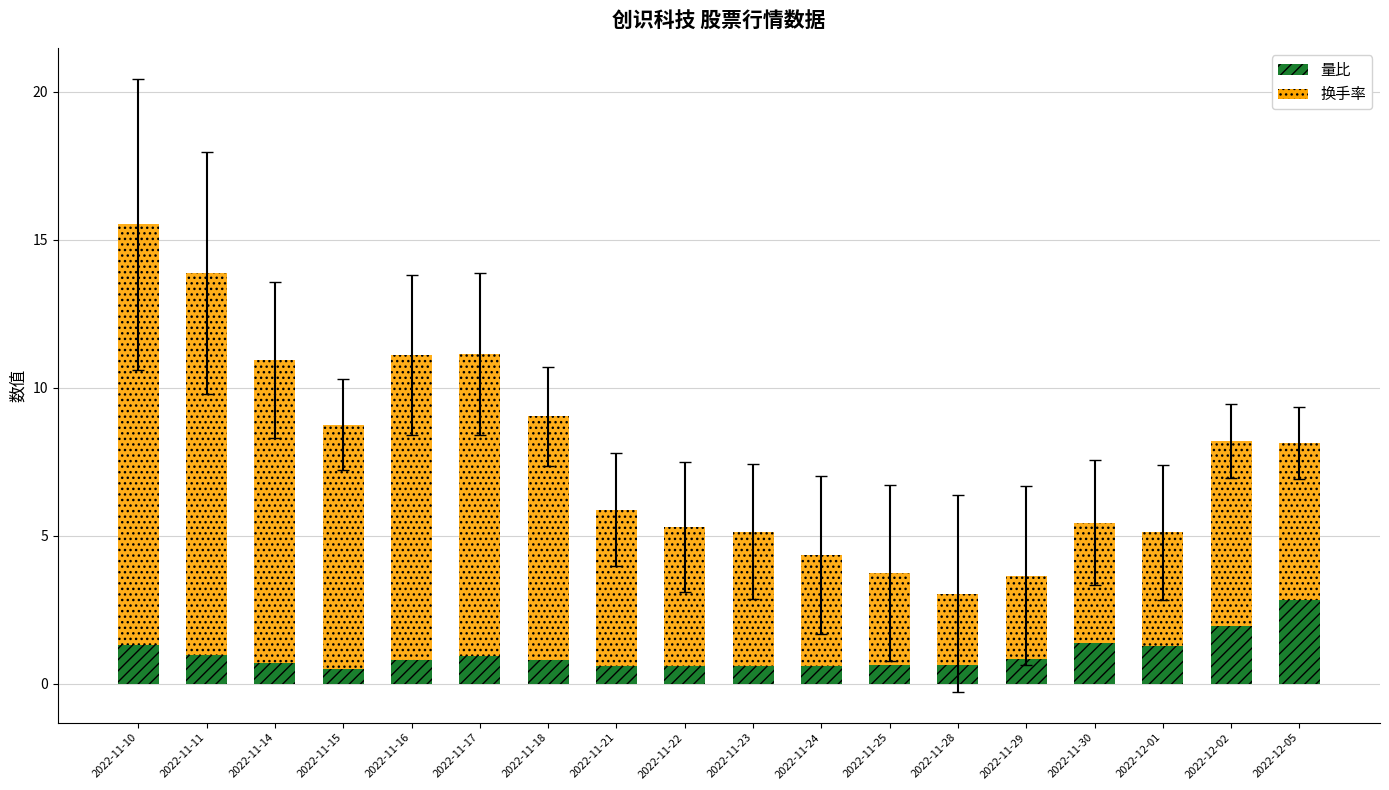

Where does the 换手率 series first go above 8?

2022-11-10